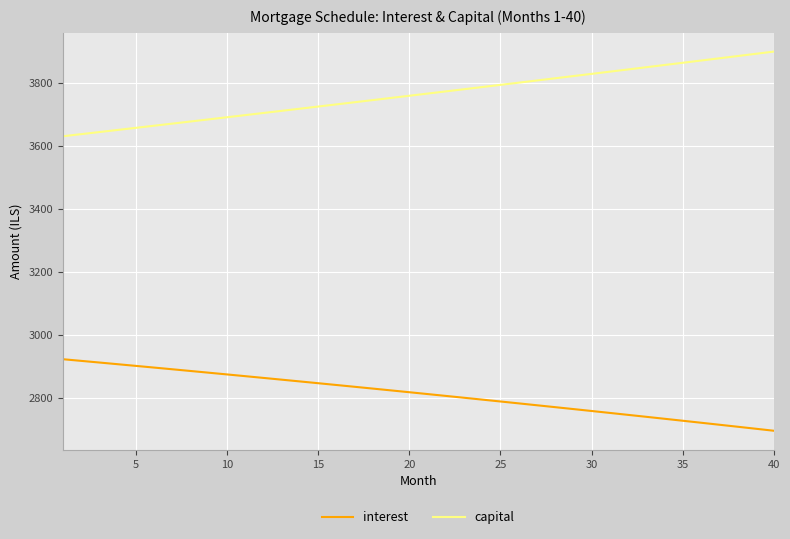

List the series in order of their peak value, lowest first.

interest, capital